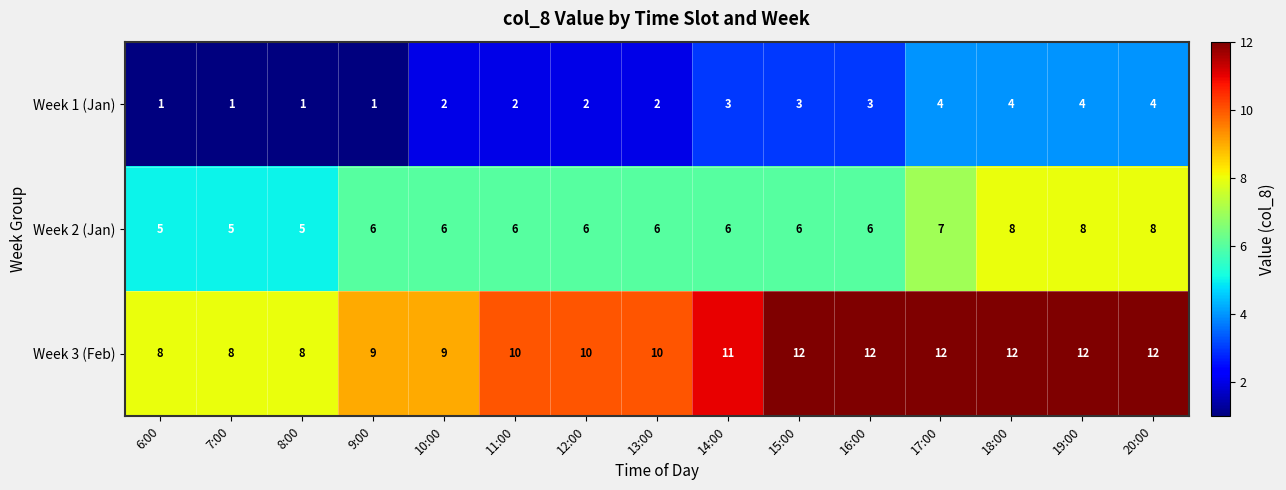

Rank the series by their maximum value, from lowest to highest.

Week 1 (Jan), Week 2 (Jan), Week 3 (Feb)